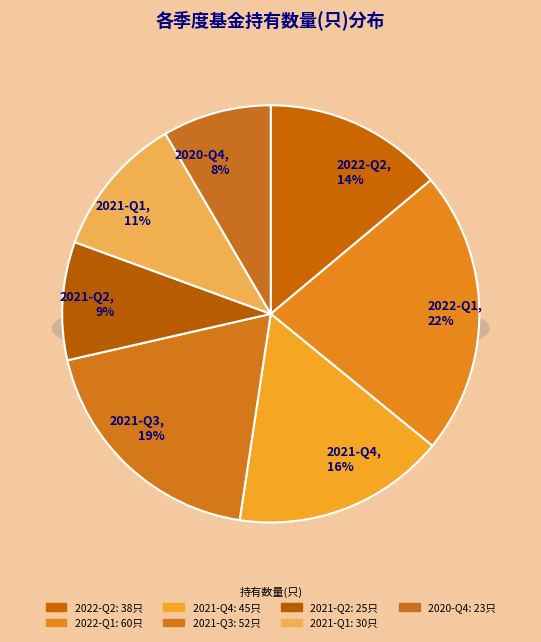

Rank the categories by value from highest to lowest.

2022-Q1, 2021-Q3, 2021-Q4, 2022-Q2, 2021-Q1, 2021-Q2, 2020-Q4